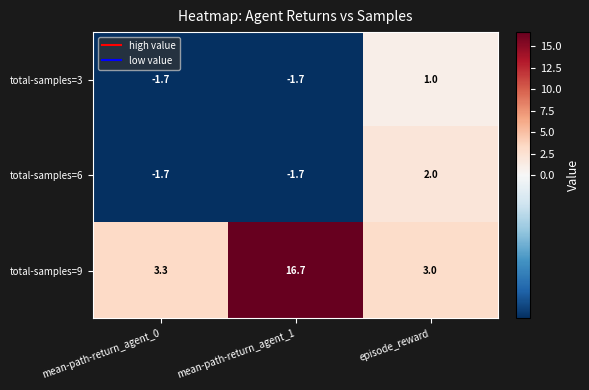

What is the approximate value of total-samples=9 at mean-path-return_agent_1?

16.7